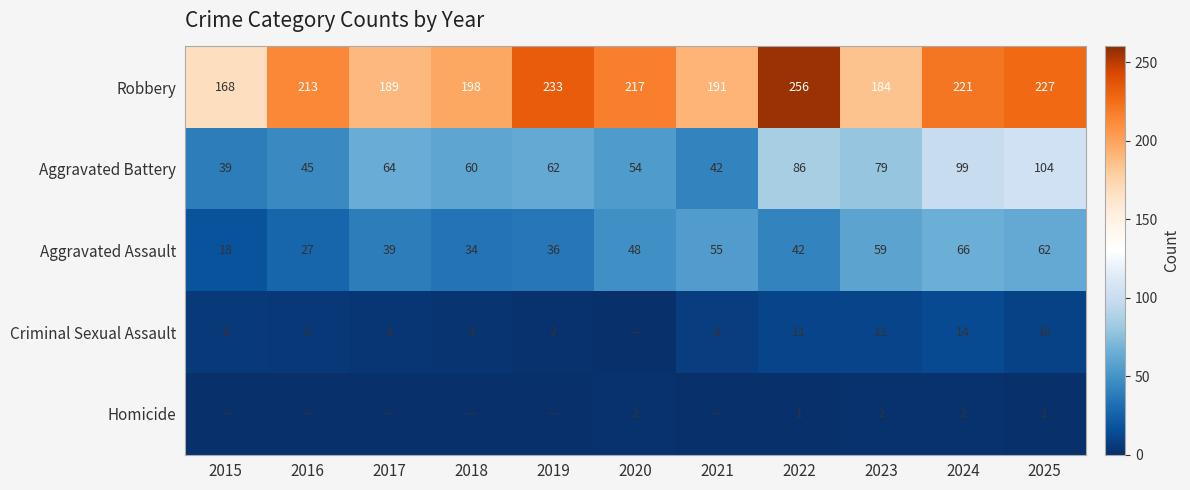

At which label does Aggravated Assault first exceed 42?

2020